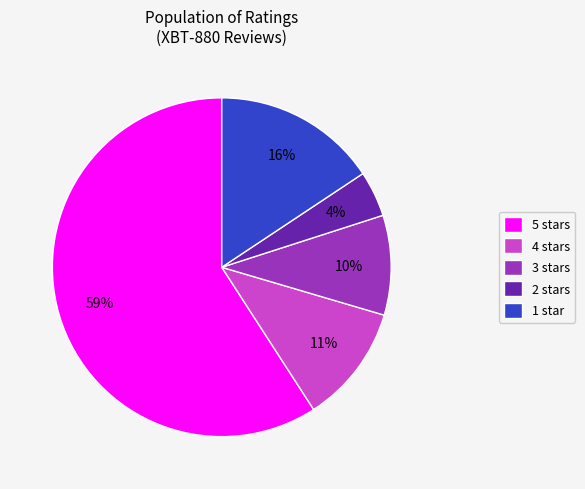

Is the sum of 4 stars and 5 stars greater than half?

Yes